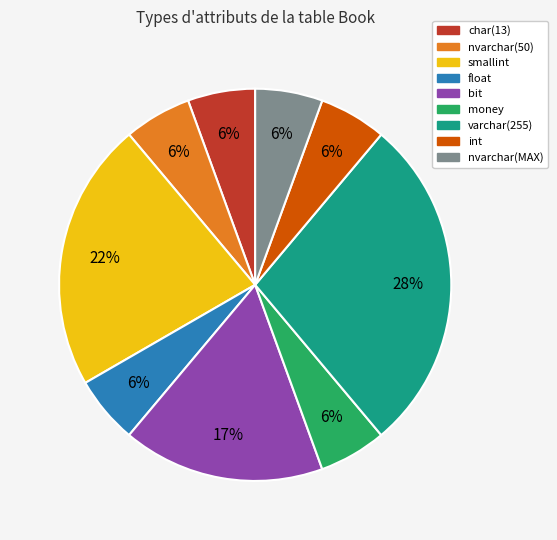

To the nearest percent, what is the average slice percentage?

11%